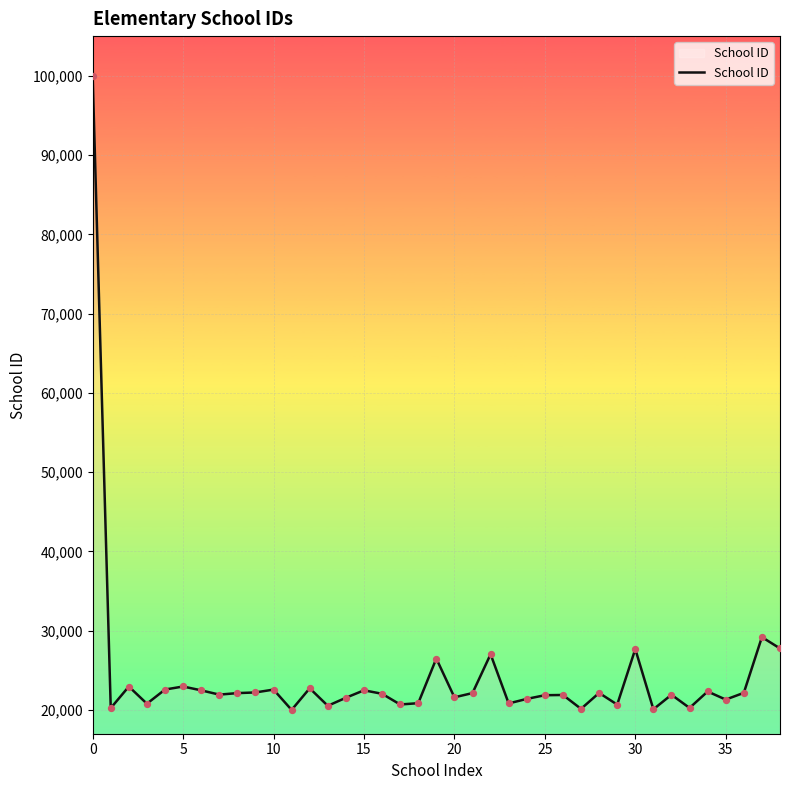

What is the difference between the maximum and minimum values?

79989